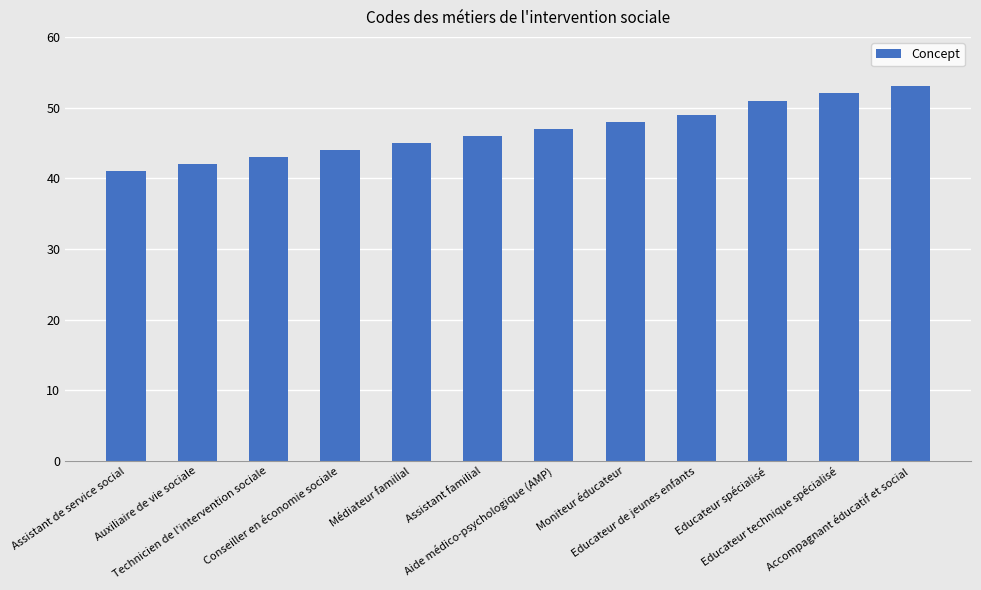

Is it true that the value at Technicien de l'intervention sociale is 17?

False